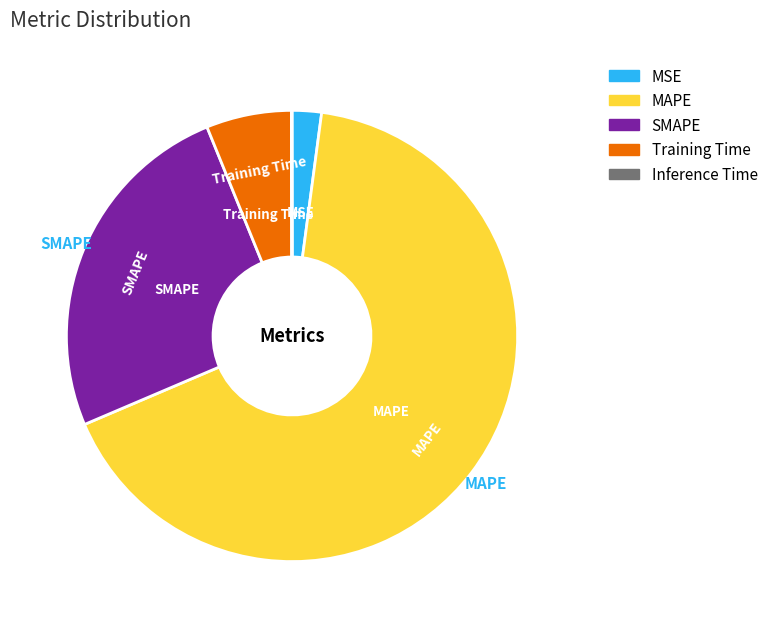

What is the ratio of the value at SMAPE to the value at MAPE?

0.4